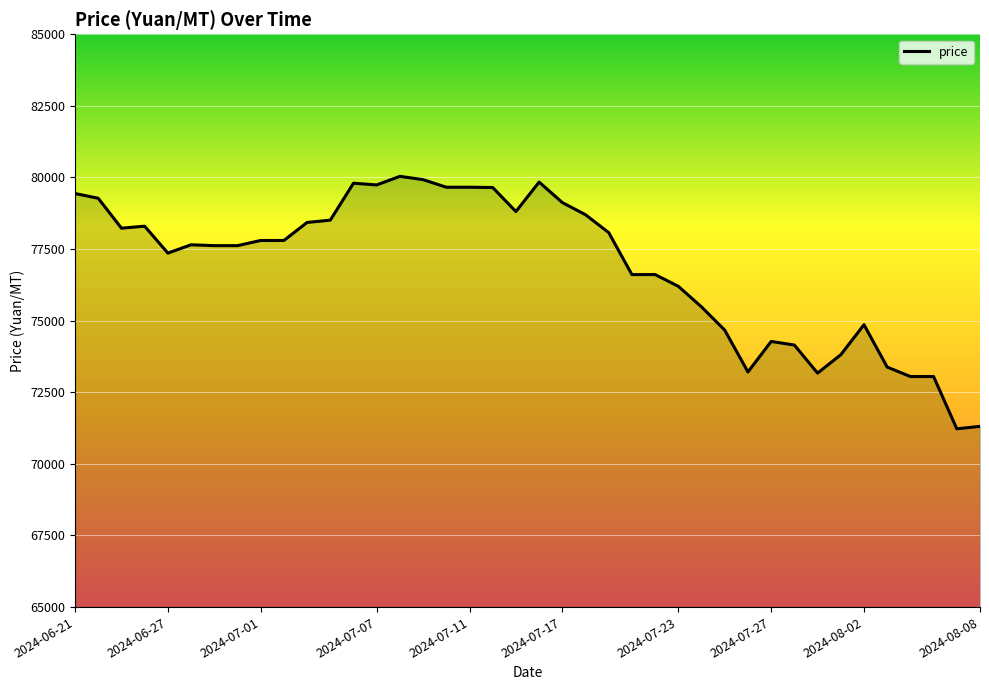

What is the smallest value displayed?

71225